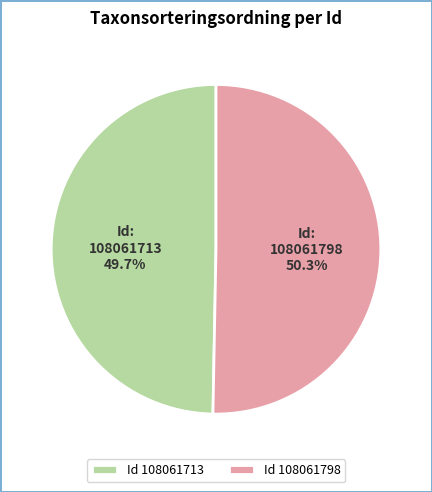

Does any single category account for the majority?

Yes